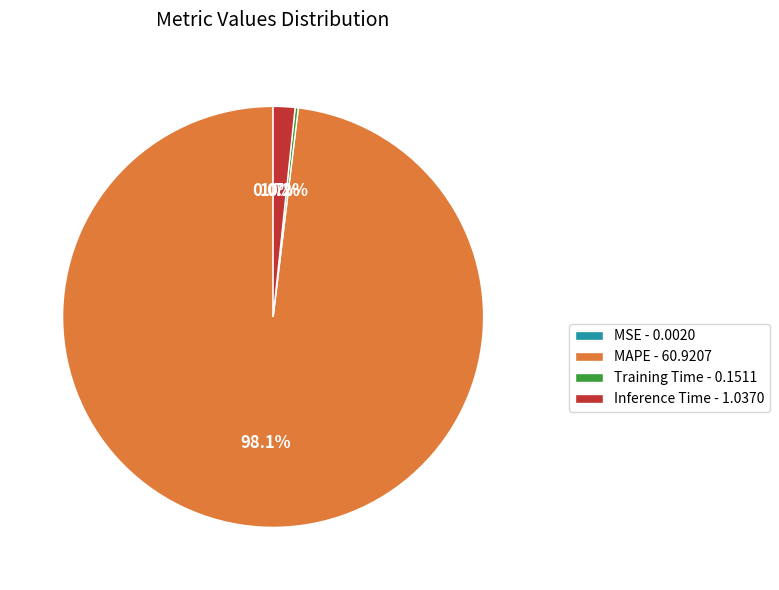

How much of the chart is everything except MAPE - 60.9207?

1.9%